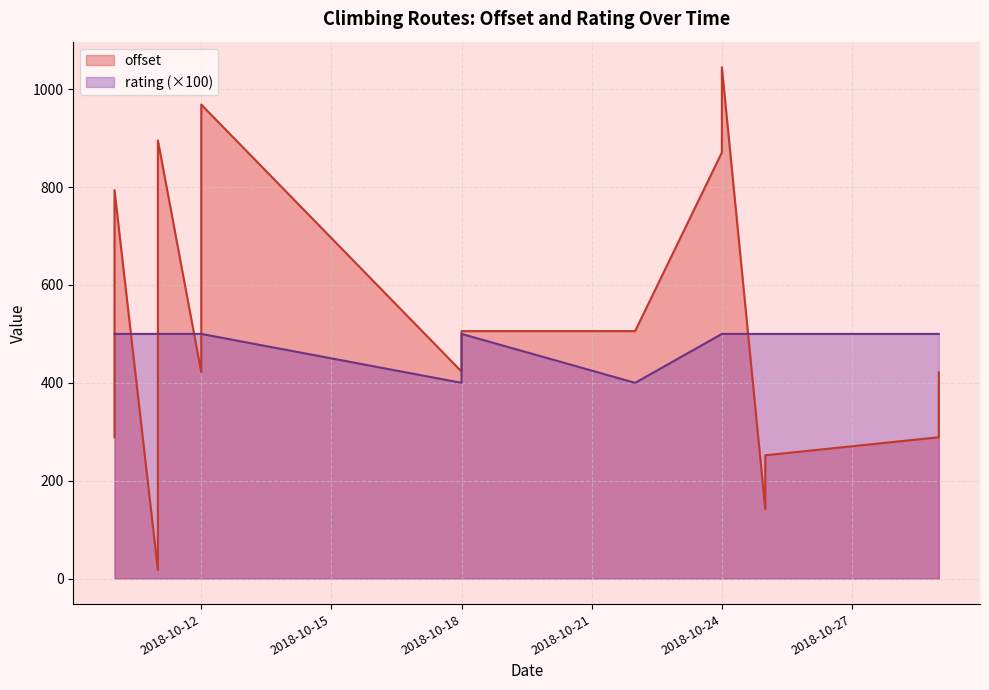

Which series has the largest total across all categories?

offset